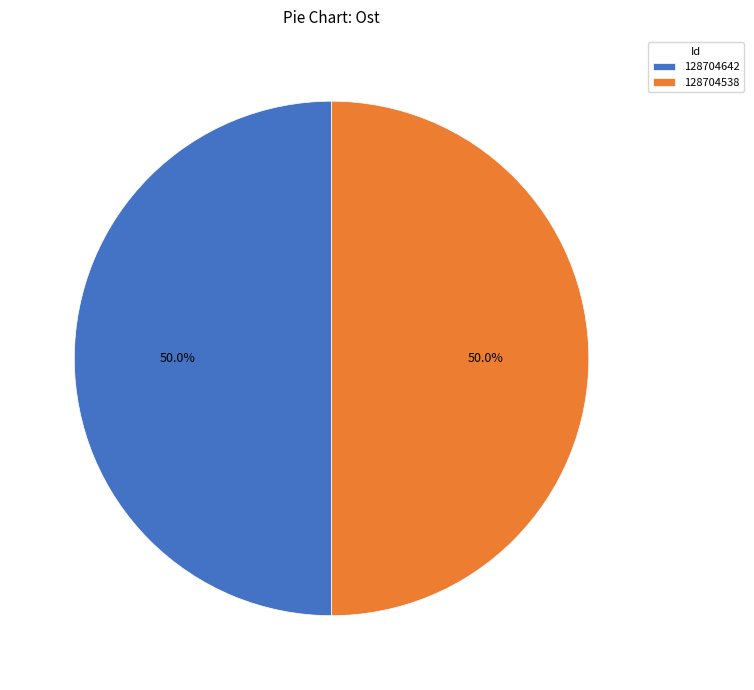

Do 128704642 and 128704538 together represent more than half of the pie?

Yes